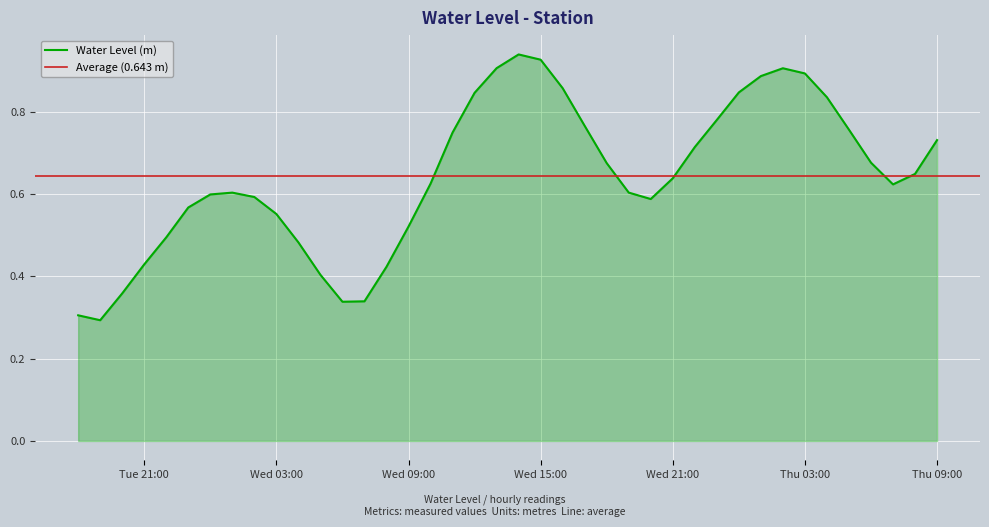

Reading left to right, extract all data points from this chart.

0.3	0.3	0.4	0.4	0.5	0.6	0.6	0.6	0.6	0.6	0.5	0.4	0.3	0.3	0.4	0.5	0.6	0.7	0.8	0.9	0.9	0.9	0.9	0.8	0.7	0.6	0.6	0.6	0.7	0.8	0.8	0.9	0.9	0.9	0.8	0.8	0.7	0.6	0.6	0.7